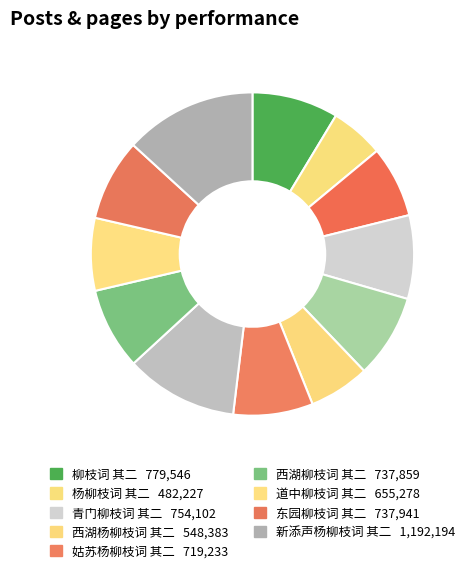

How many slices are in this pie chart?

12